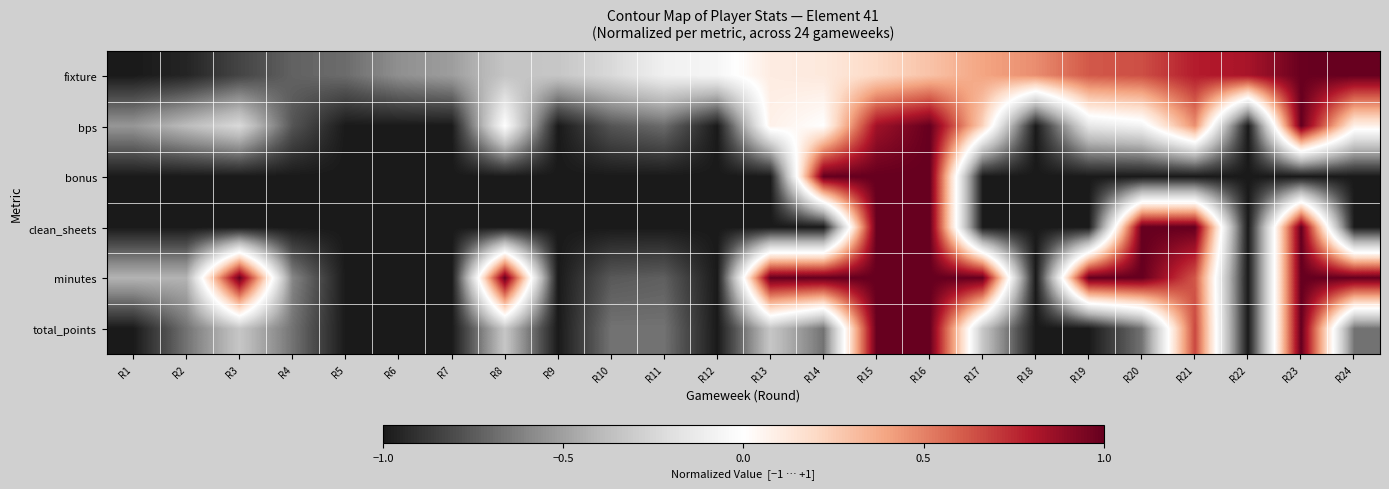

Which has a higher value, R9 or R15?

R15